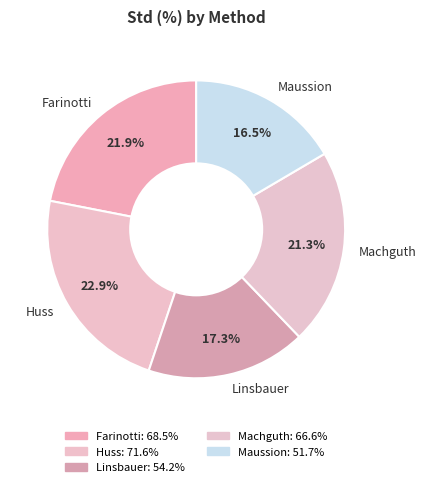

What is the ratio of the value at Machguth to the value at Maussion?

1.3